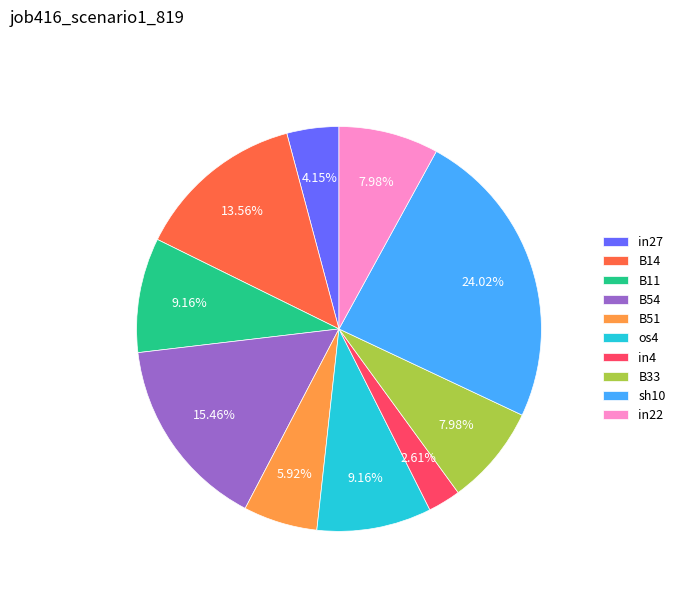

Is it true that sh10 is 24% of the pie?

True